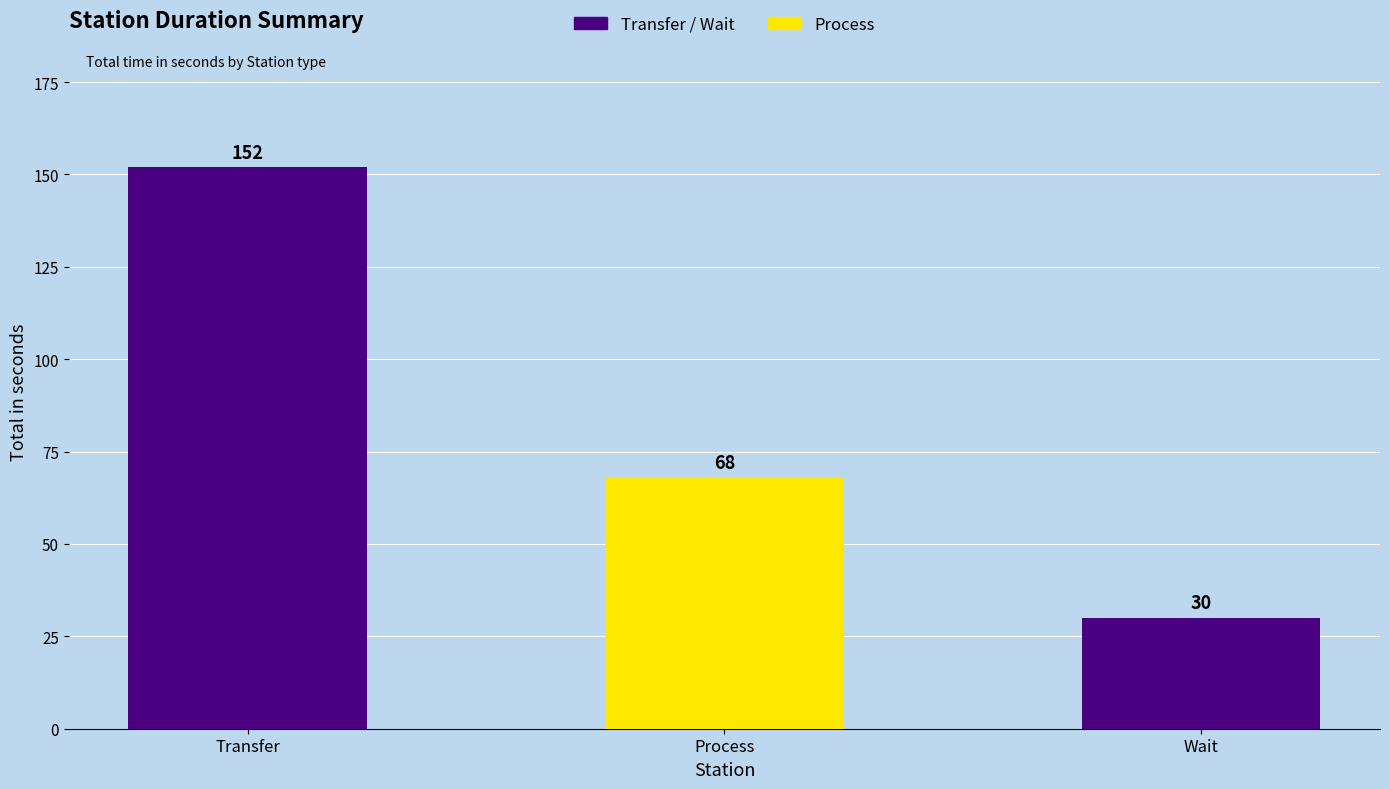

Which category has the highest value across all series?

Transfer